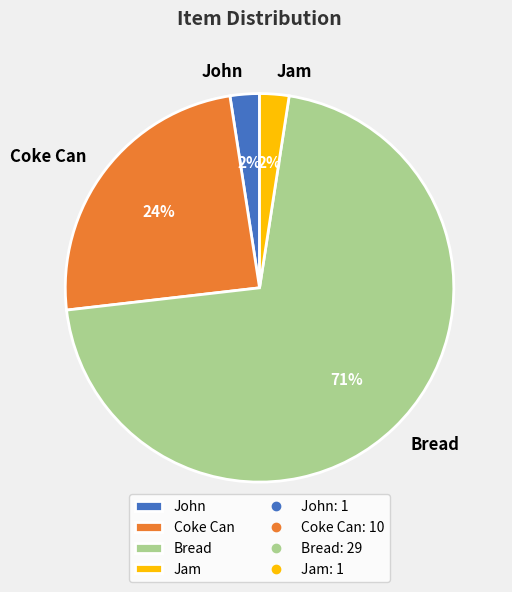

True or false: Bread accounts for 59% of the total.

False